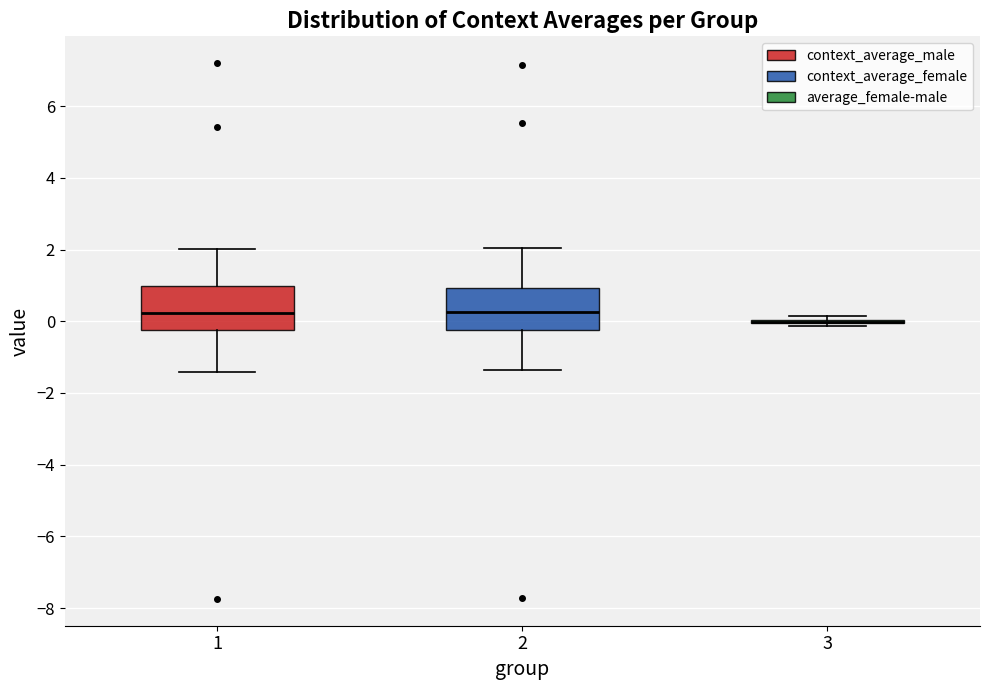

Where does the upper whisker of the box at x = 2 end on the y-axis? The values are not printed on the chart, so give them approximately, as read against the axis.

2.0